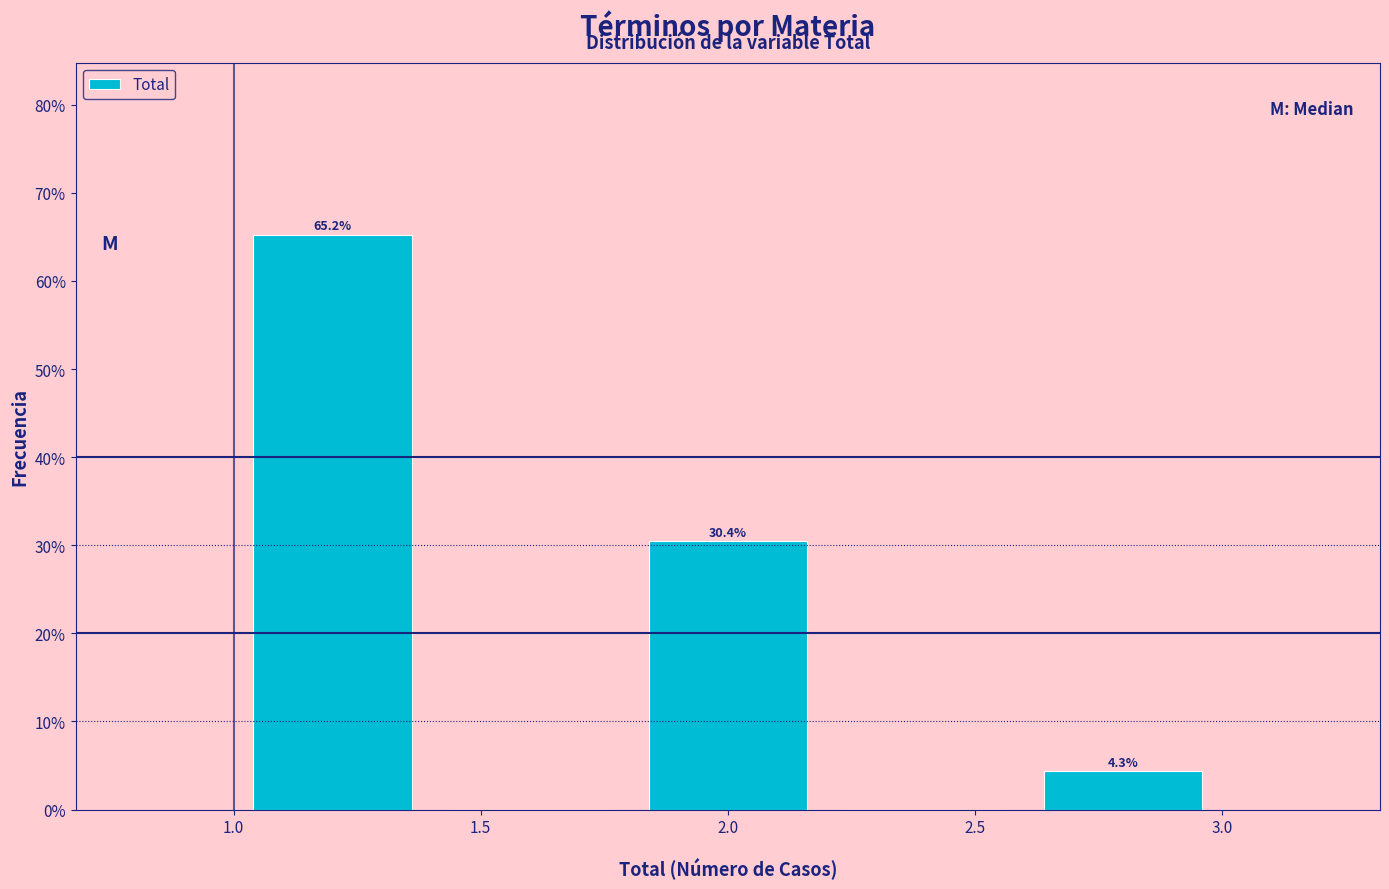

Over which range of the x-axis is the bar tallest?

1.0 to 1.4